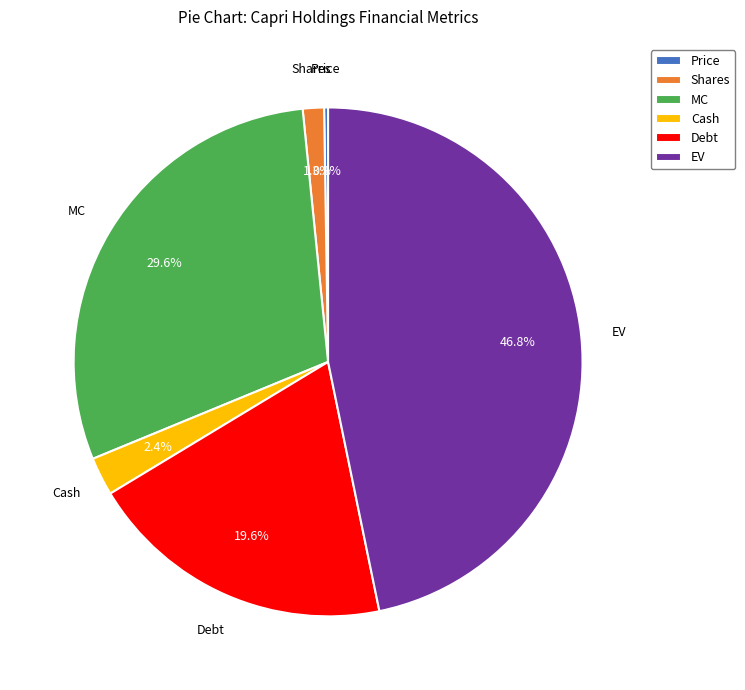

What percentage is NOT represented by MC?

70.4%